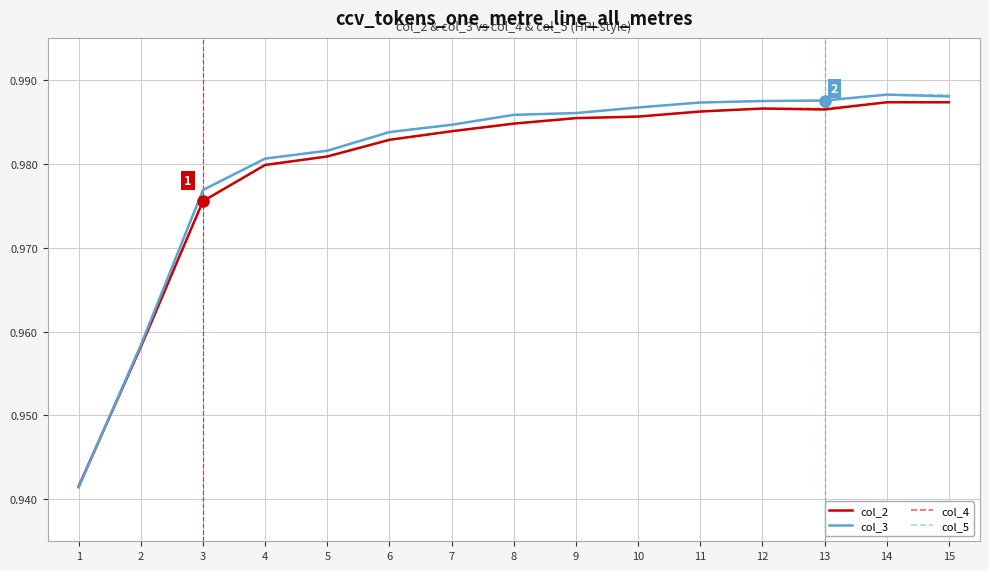

Between 3 and 13, which series saw the biggest shift?

col_4